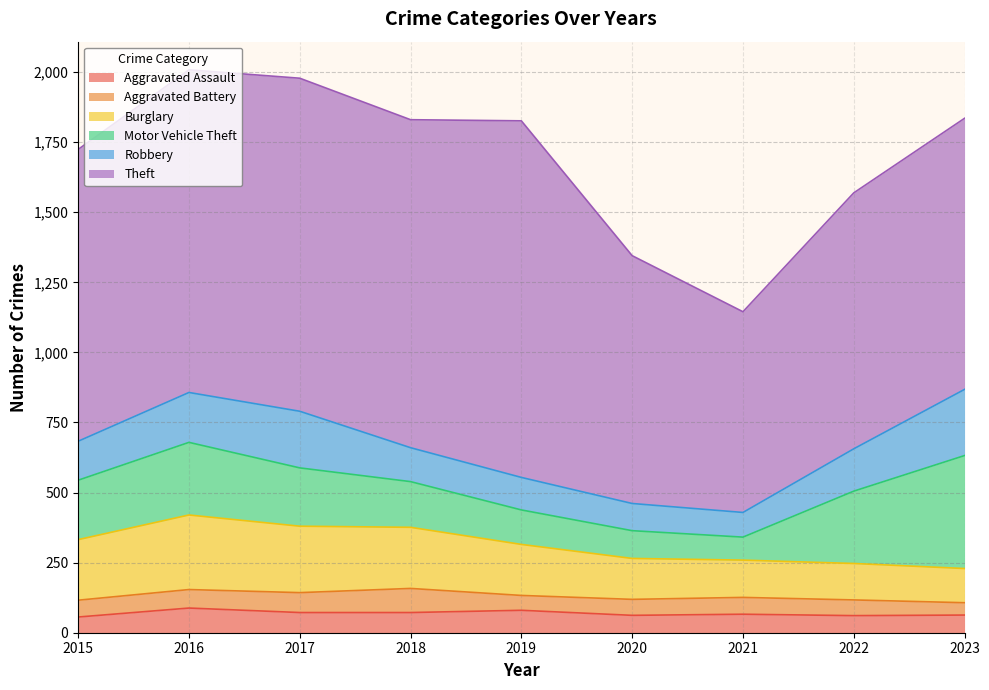

In Theft, how many points are higher than both neighbors (excluding endpoints)?

2